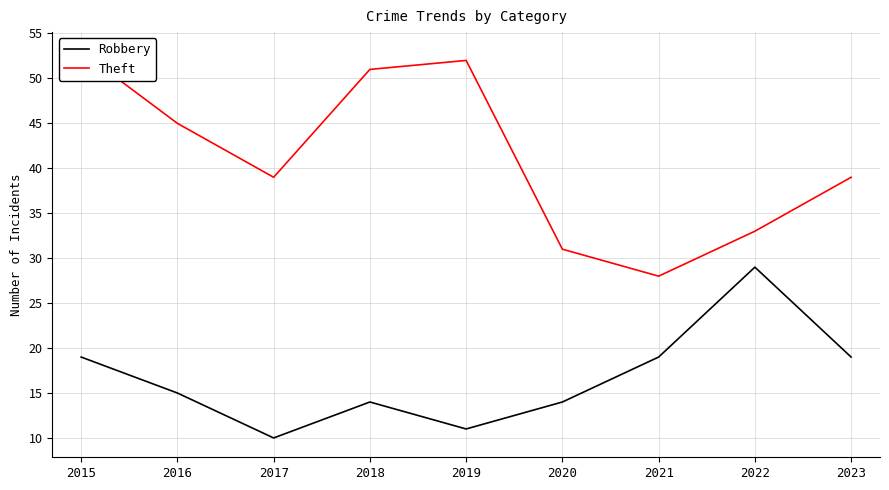

At which category is the sum across all series the highest?

2015